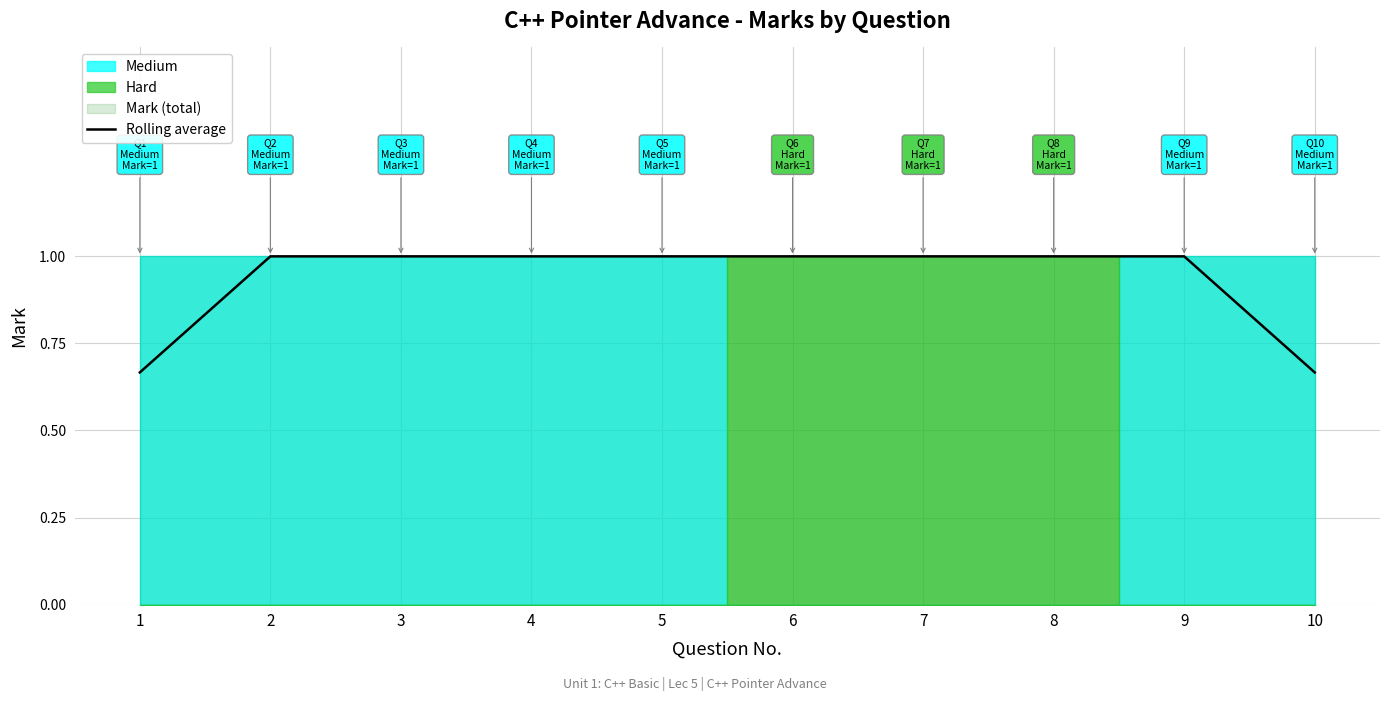

Is it true that Rolling average equals 0.4 at 1?

False